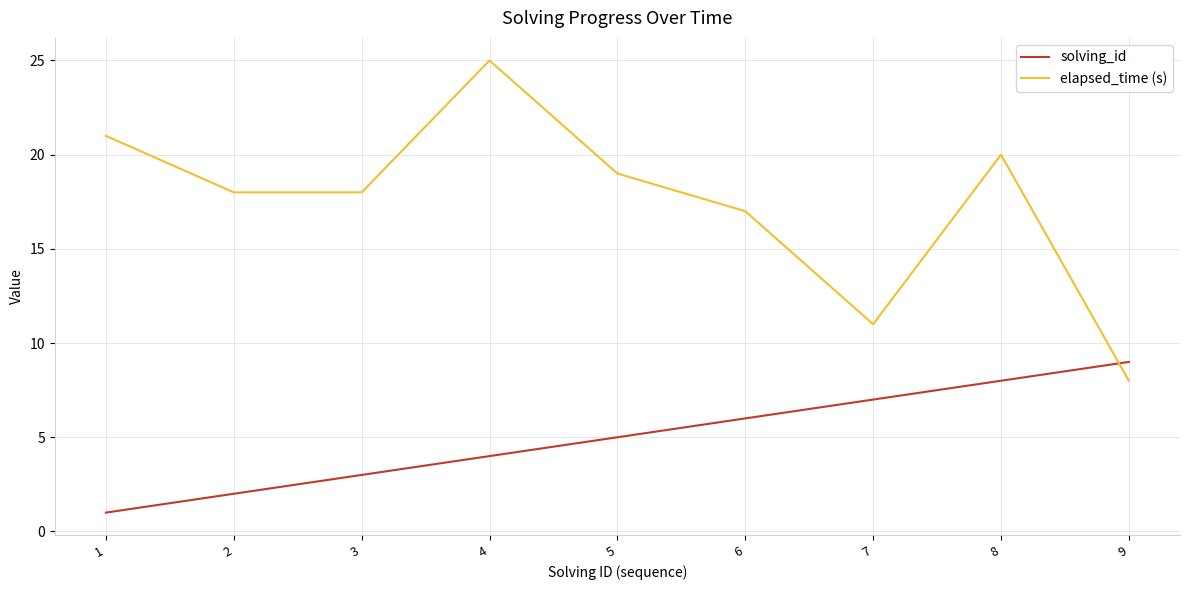

Does the chart display data point markers on the line(s)?

No